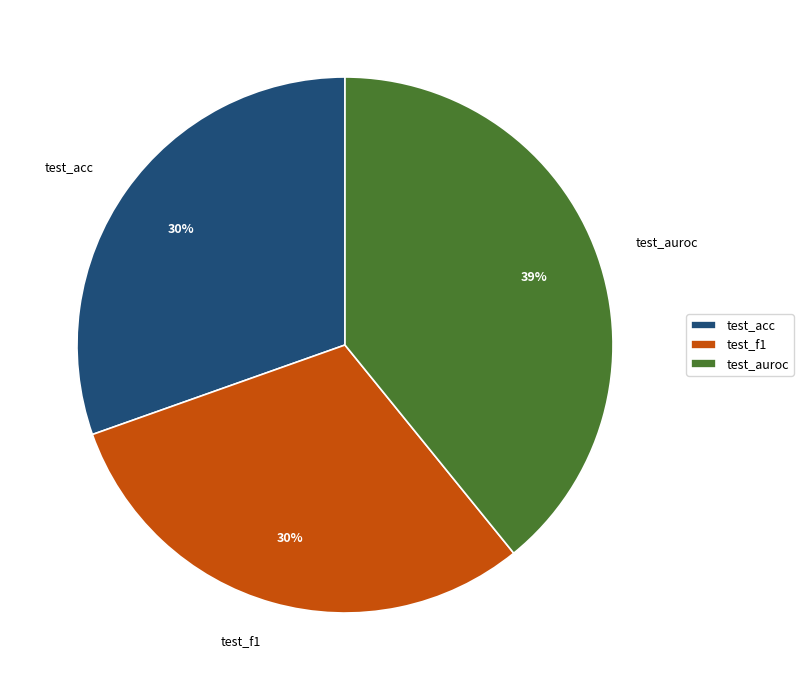

Is the sum of test_acc and test_f1 greater than half?

Yes